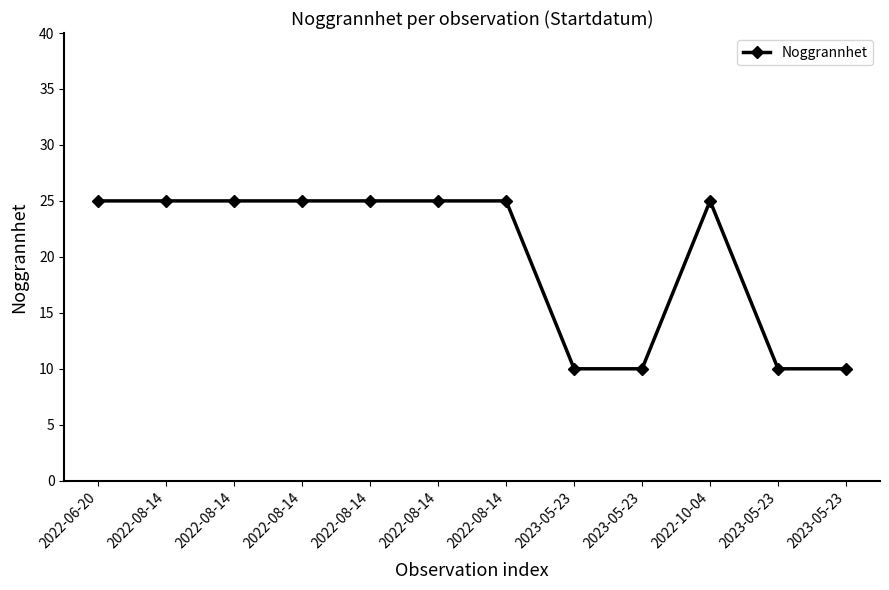

What is the value of the 5th point from the left?

25